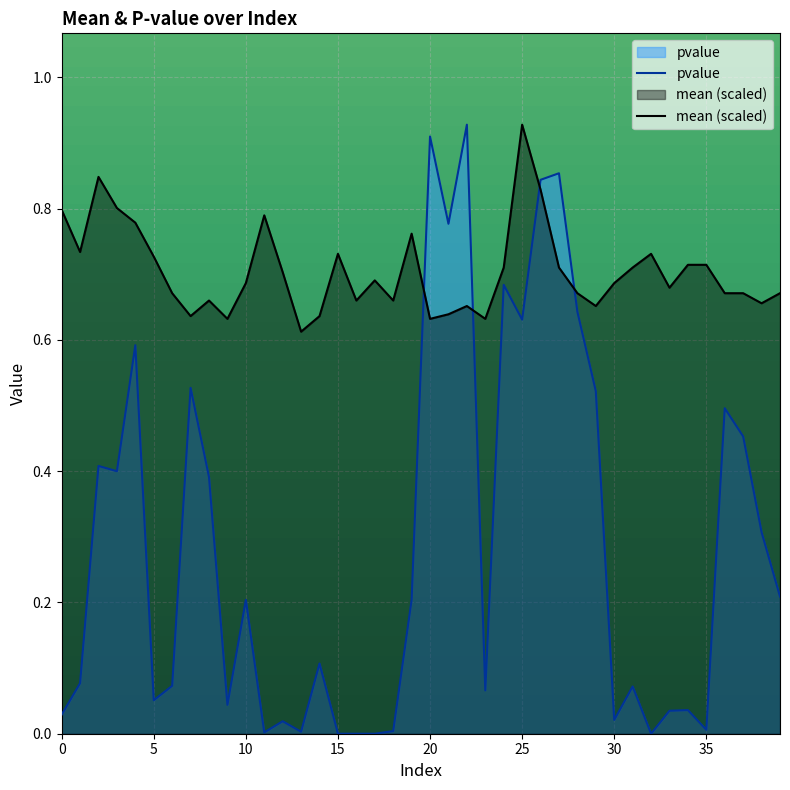

Which series has the widest spread of values?

pvalue